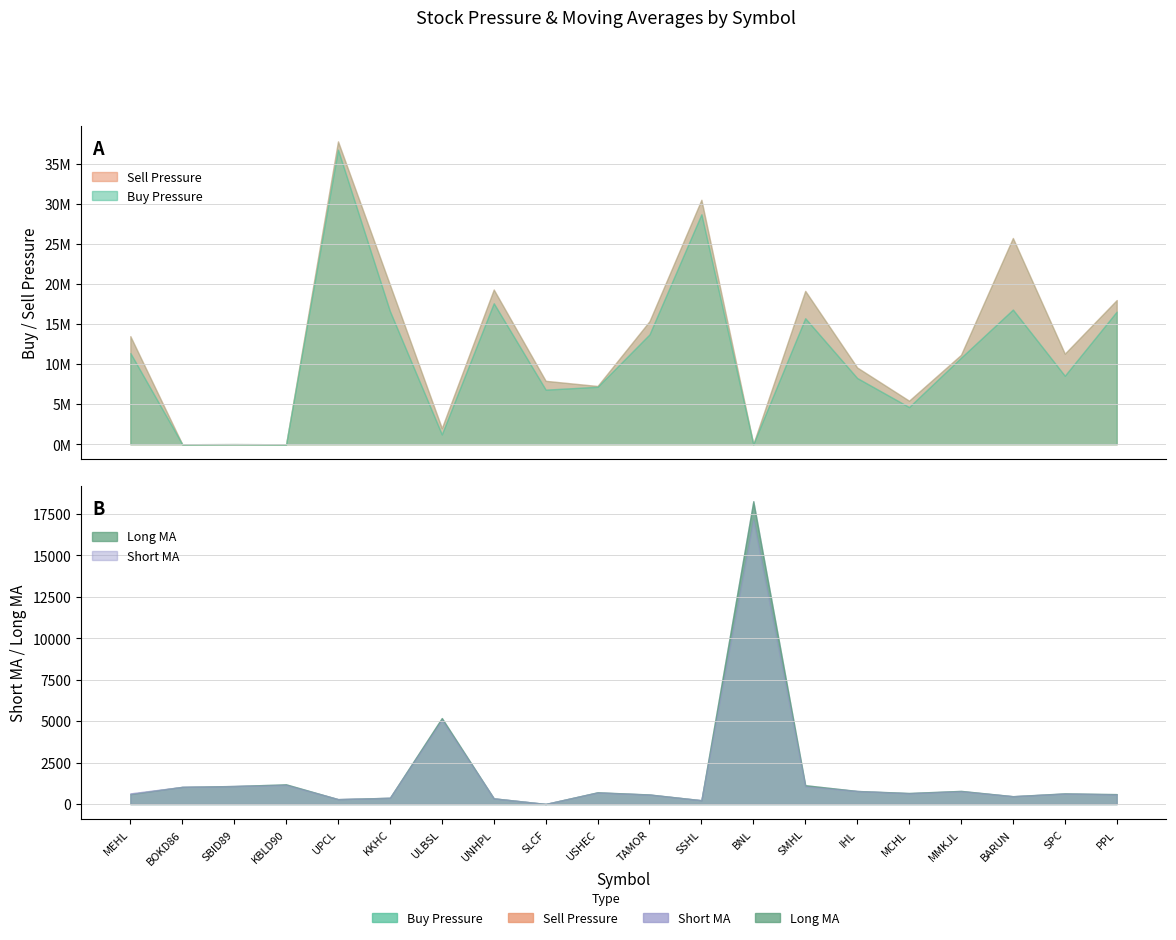

True or false: Sell Pressure and Short MA intersect in this chart.

False